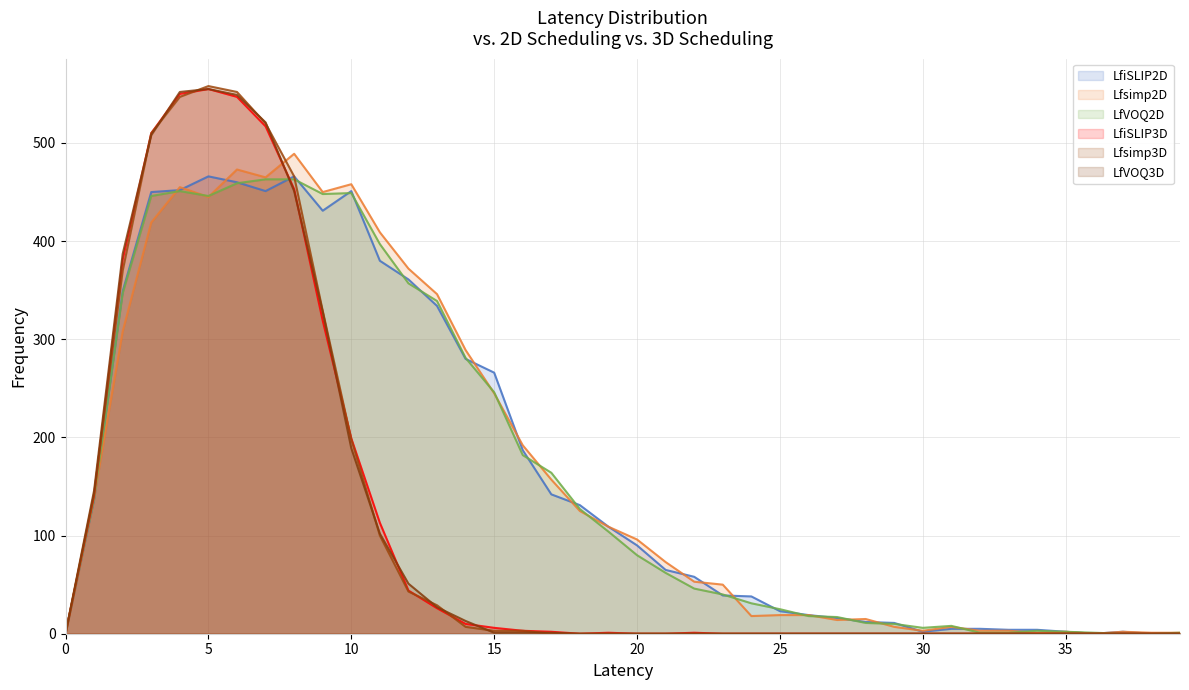

List the labels in order of LfiSLIP2D value, largest first.

5, 8, 6, 4, 7, 10, 3, 9, 11, 12, 2, 13, 14, 15, 16, 17, 1, 18, 19, 20, 21, 22, 23, 24, 25, 26, 27, 28, 29, 31, 32, 33, 34, 30, 35, 37, 0, 36, 38, 39